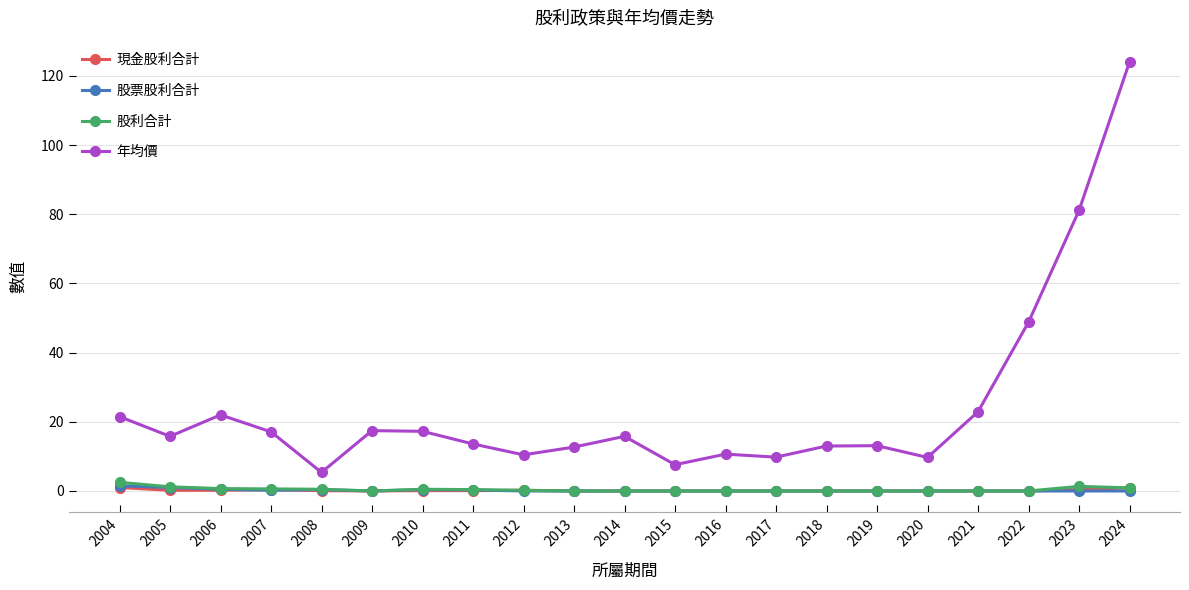

Which series changed the most between 2005 and 2023?

年均價